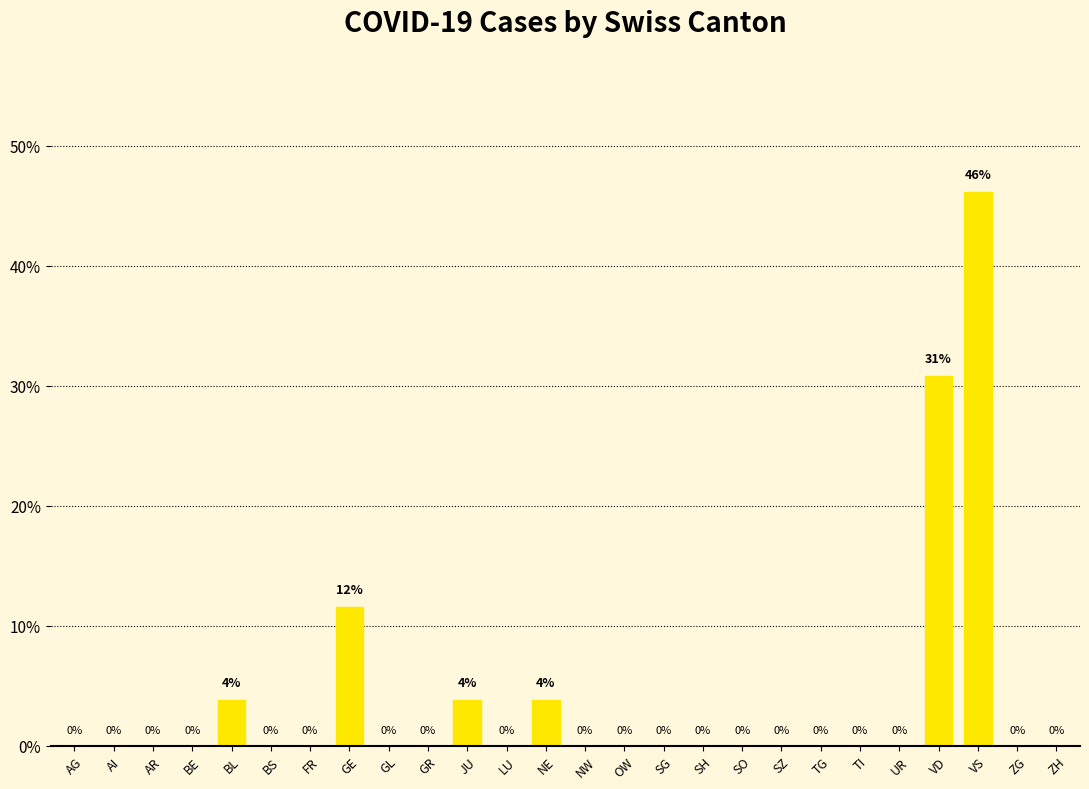

Reading right to left, transcribe all the data shown in this chart.

0.0	0.0	0.5	0.3	0.0	0.0	0.0	0.0	0.0	0.0	0.0	0.0	0.0	0.0	0.0	0.0	0.0	0.0	0.1	0.0	0.0	0.0	0.0	0.0	0.0	0.0